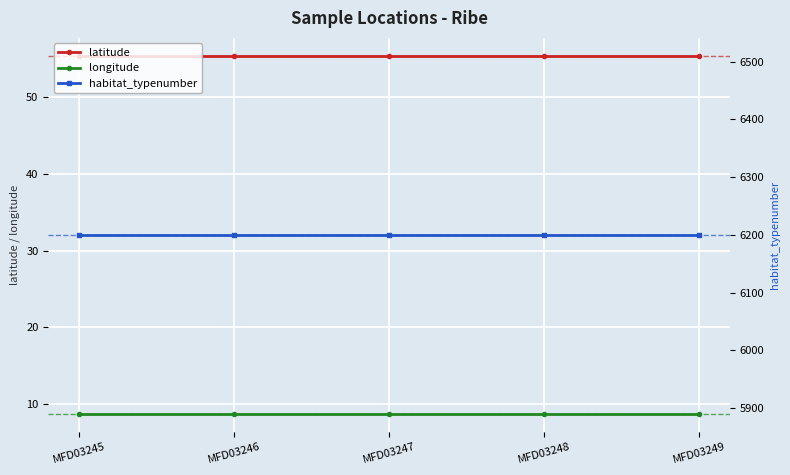

The longitude series shows 8.8 at MFD03246. True or false?

True